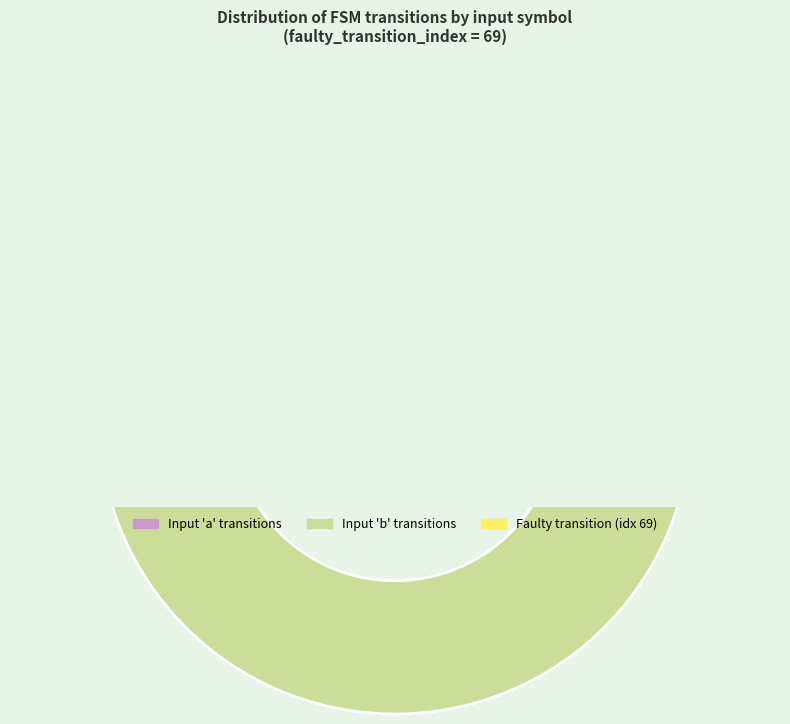

Which slice is the smallest?

fault